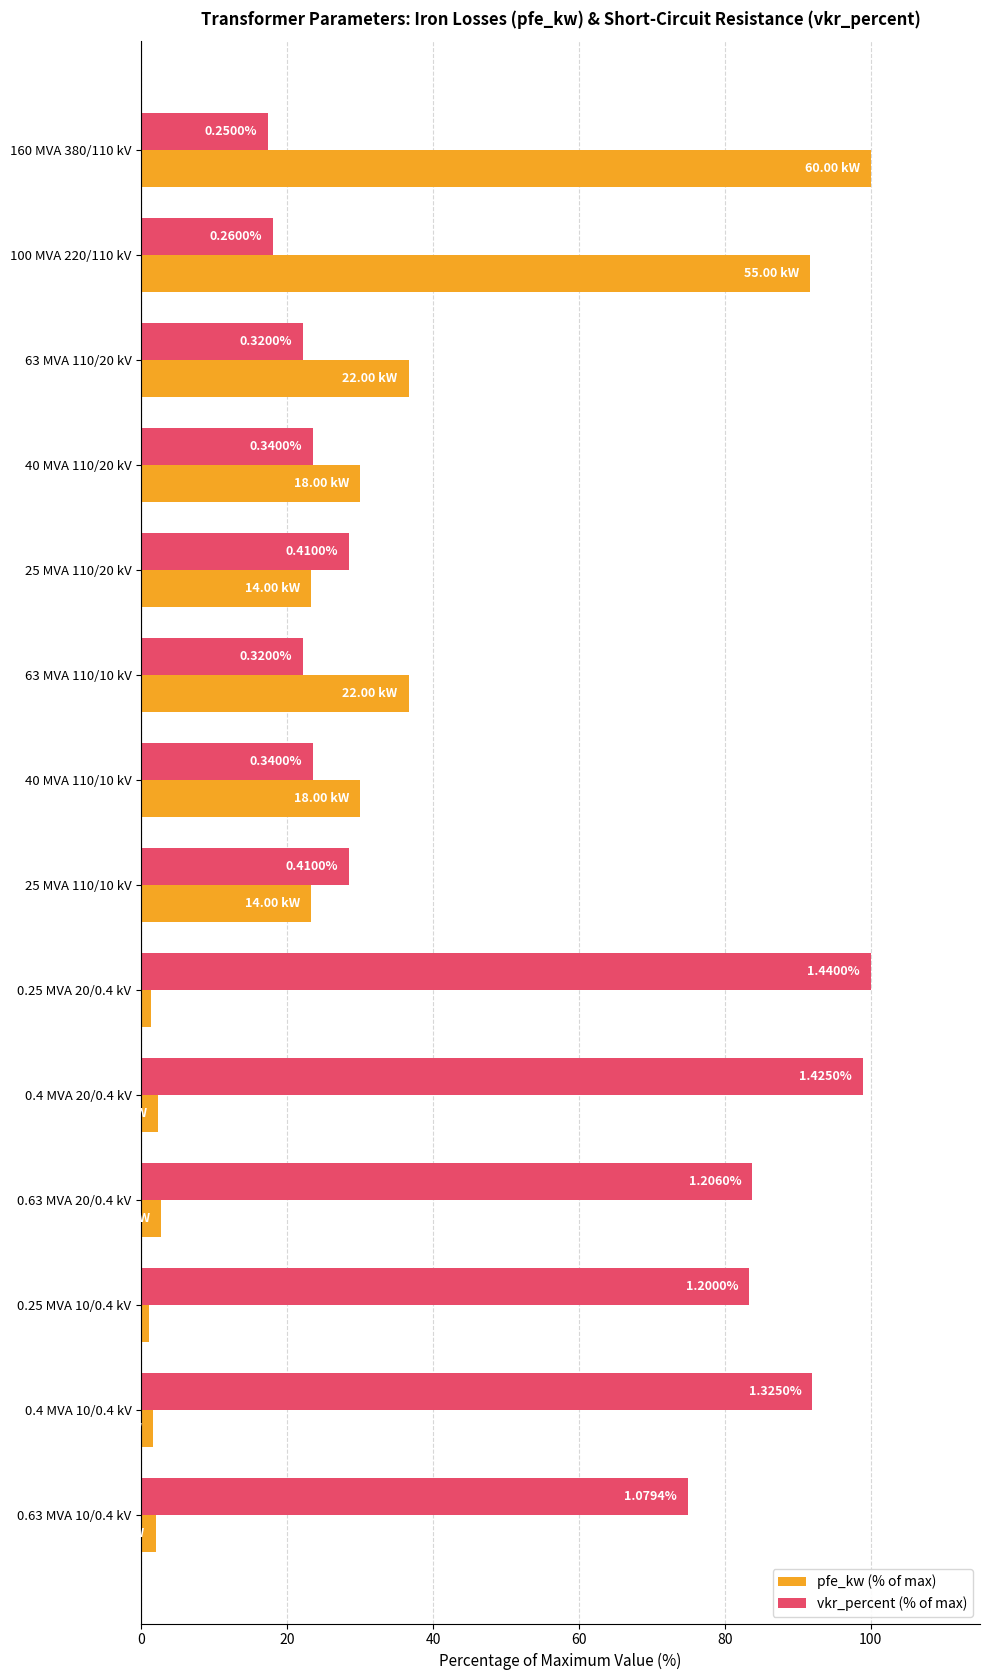

What are all the series names shown in the legend?

pfe_kw (% of max), vkr_percent (% of max)